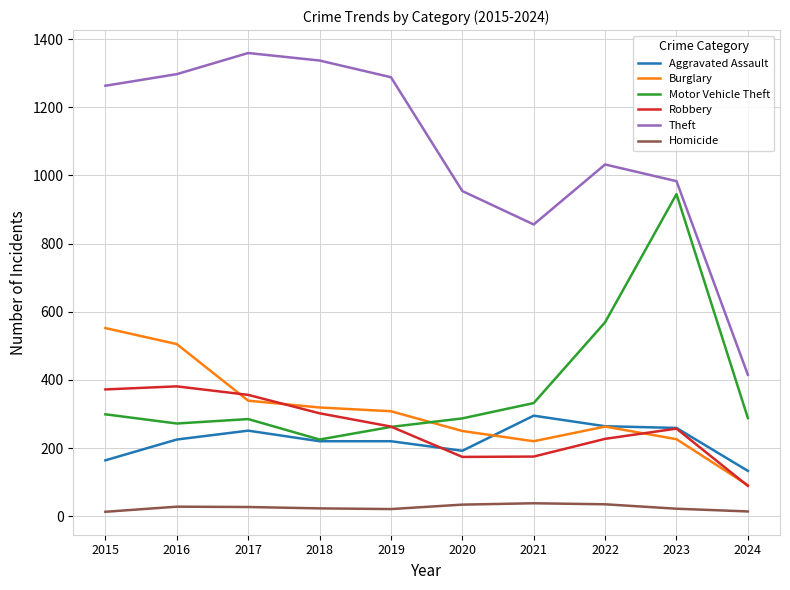

List the series in order of their peak value, lowest first.

Homicide, Aggravated Assault, Robbery, Burglary, Motor Vehicle Theft, Theft